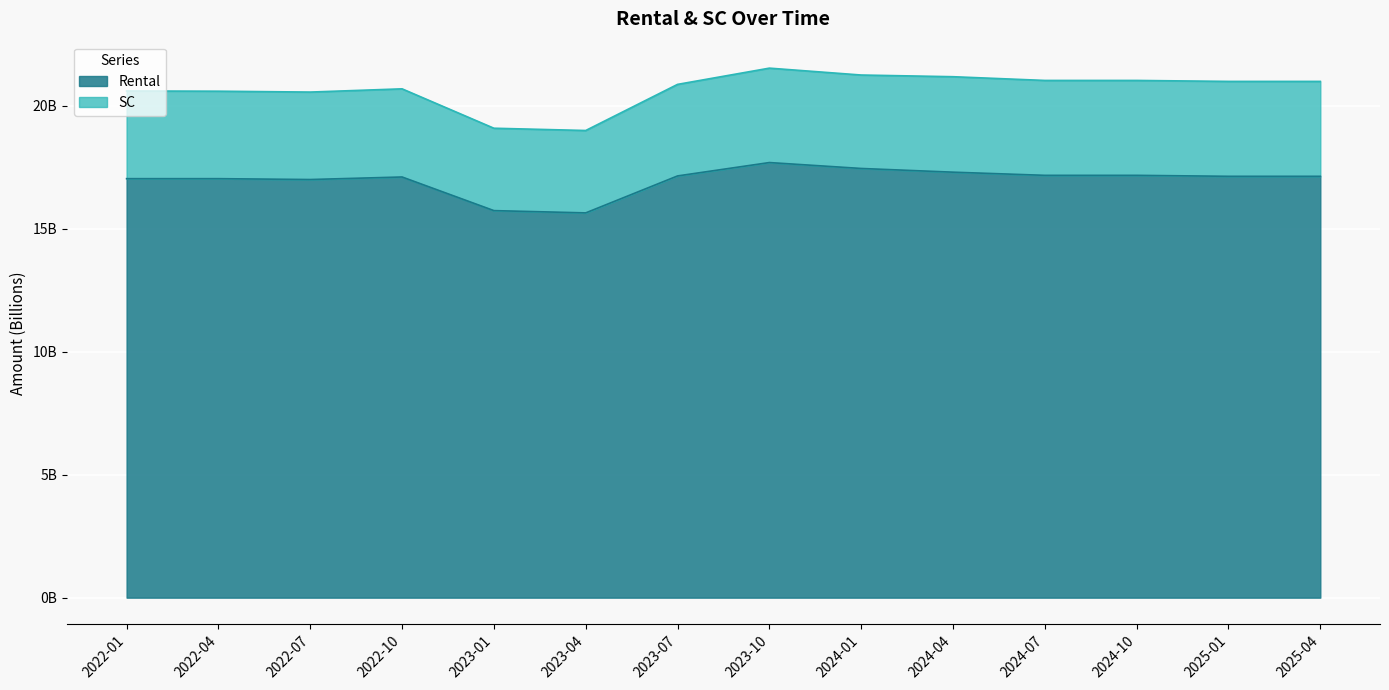

Which has a higher value, 2023-04 or 2022-01?

2022-01